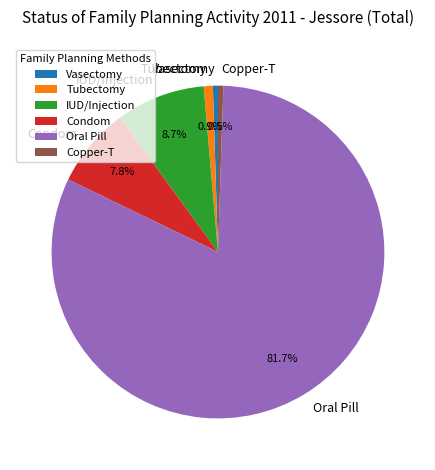

What percentage is the Condom slice, to the nearest percent?

8%